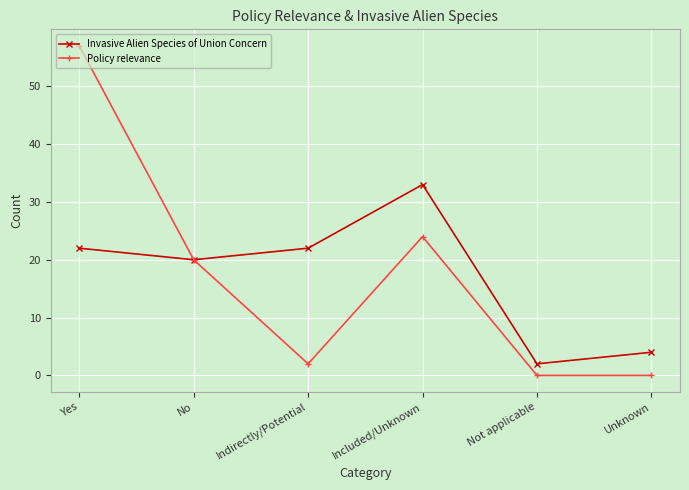

What is the average value of the Policy relevance series?

17